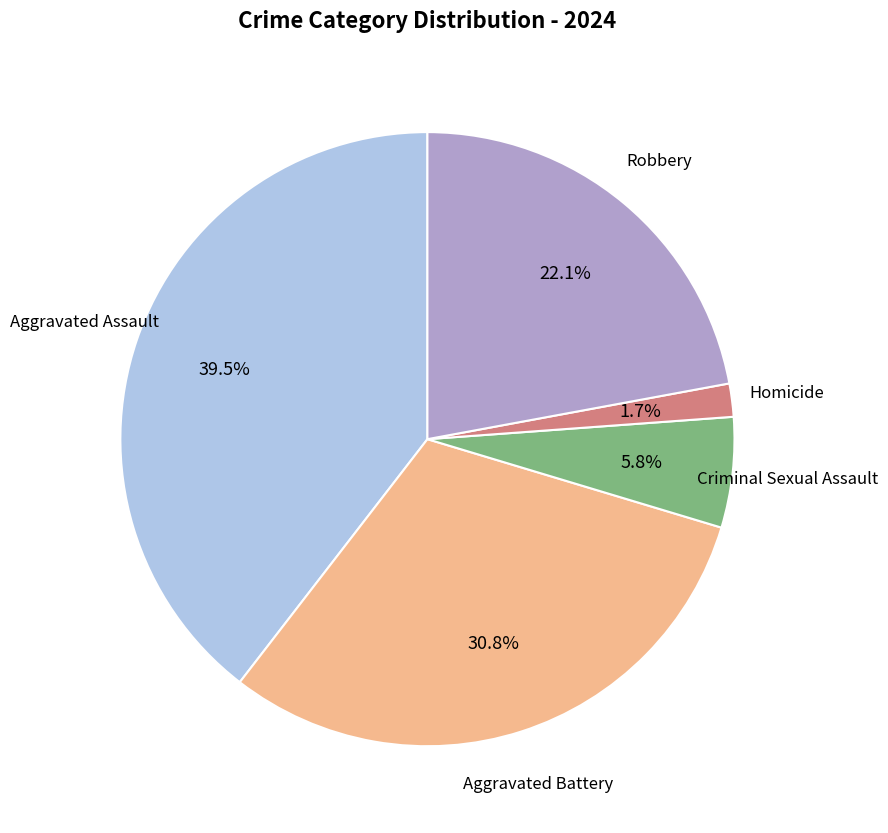

Is it true that Aggravated Battery is 31% of the pie?

True